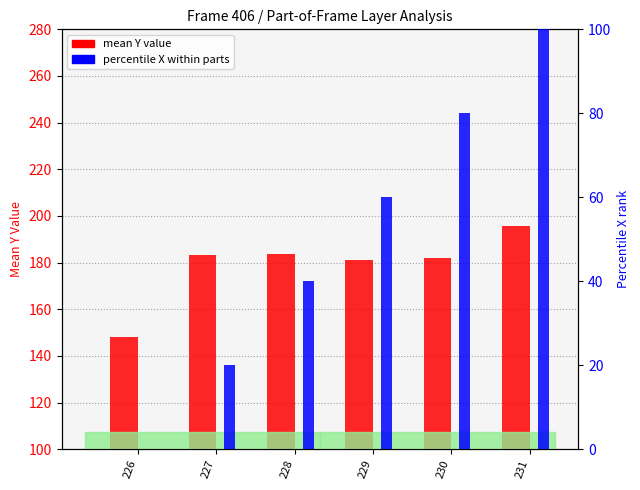

Count the number of data series in this chart.

2